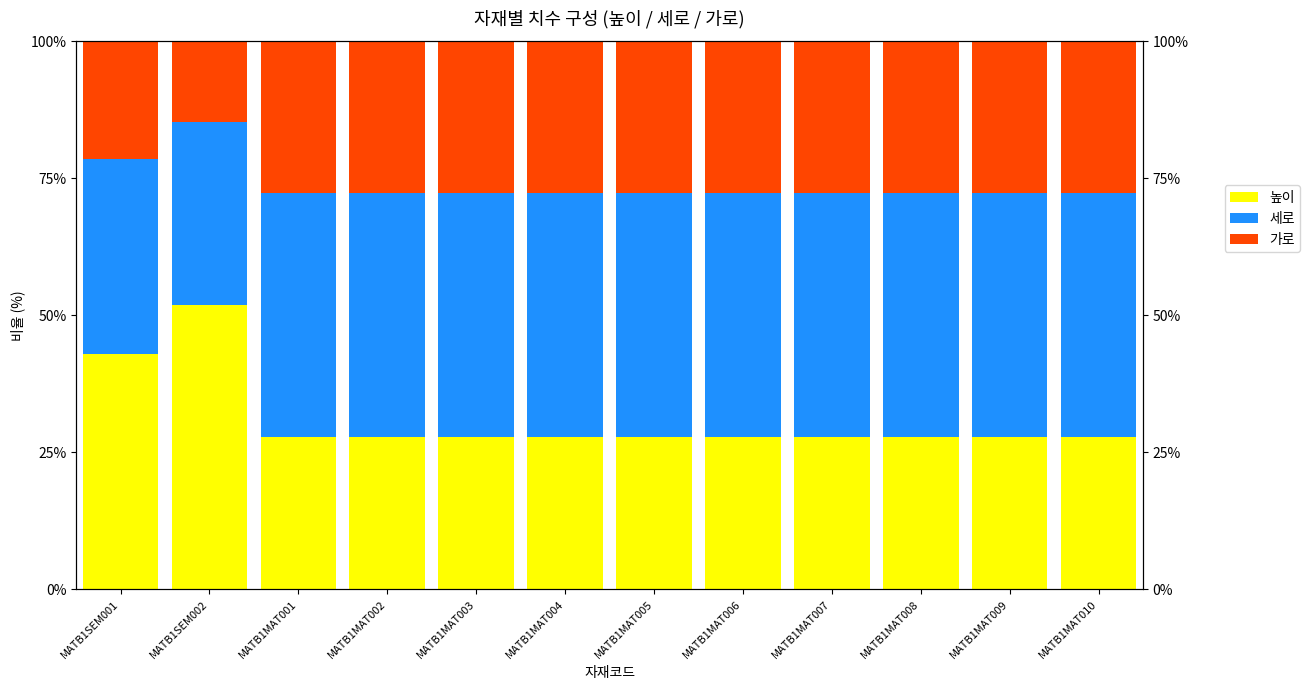

At which category does the chart reach its minimum across all series?

MATB1SEM002